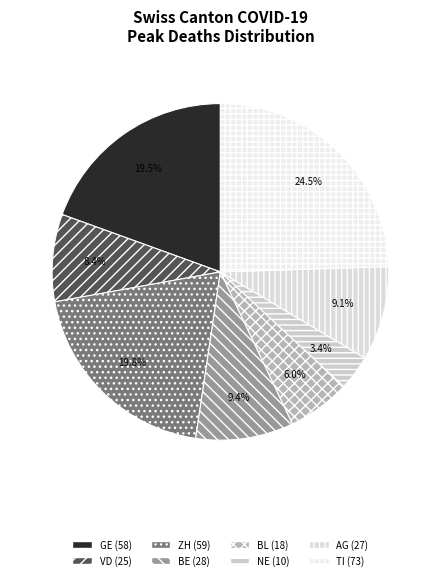

Count the number of slices in the pie.

8